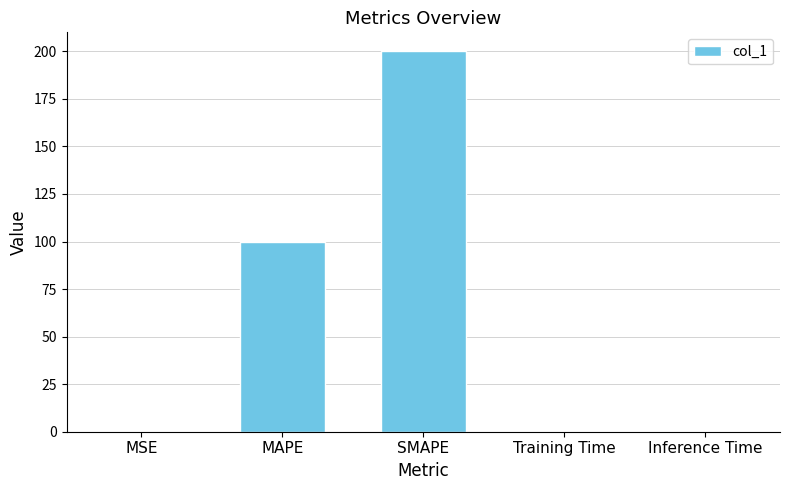

What is the greatest value displayed?

200.0